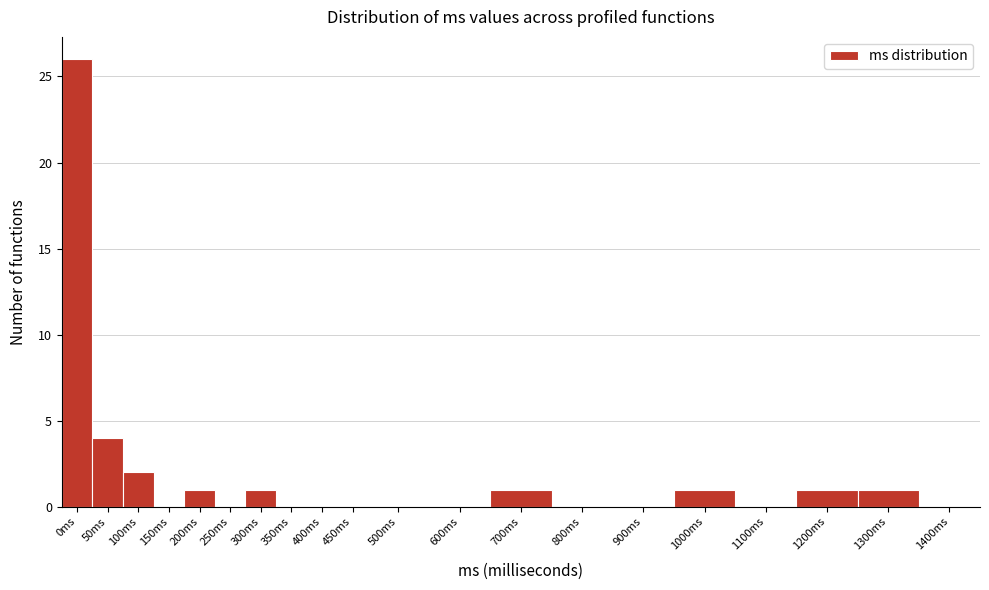

Reading left to right, extract all data points from this chart.

0ms=26	50ms=4	100ms=2	150ms=0	200ms=1	250ms=0	300ms=1	350ms=0	400ms=0	450ms=0	500ms=0	600ms=0	700ms=1	800ms=0	900ms=0	1000ms=1	1100ms=0	1200ms=1	1300ms=1	1400ms=0